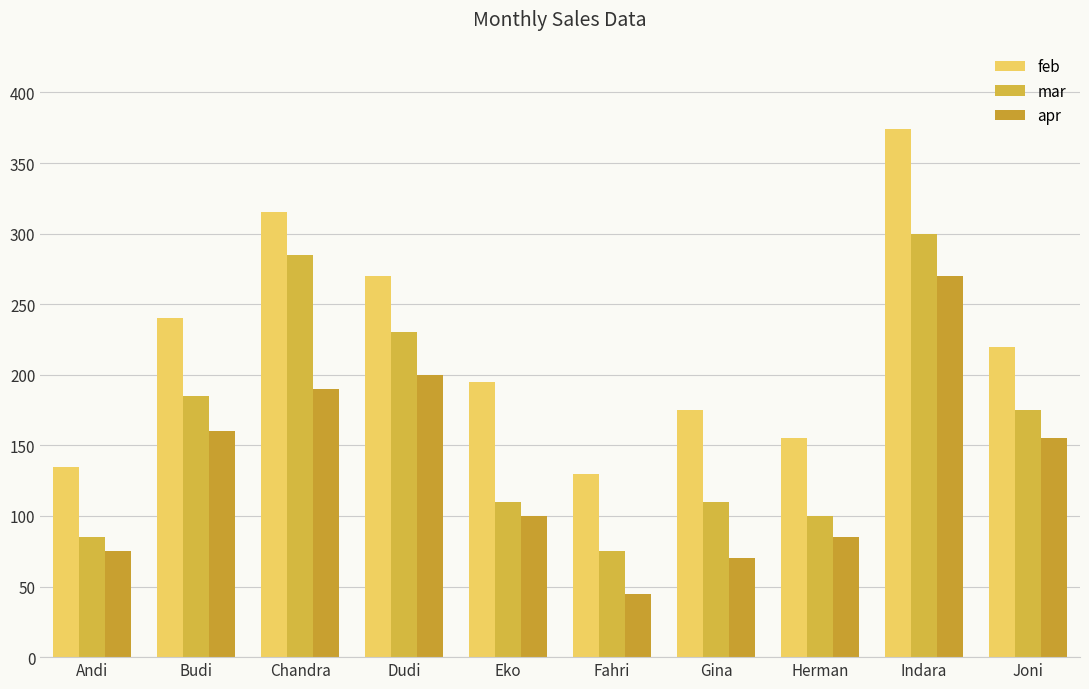

What is the value of the mar bar at the 3rd from the left?

285